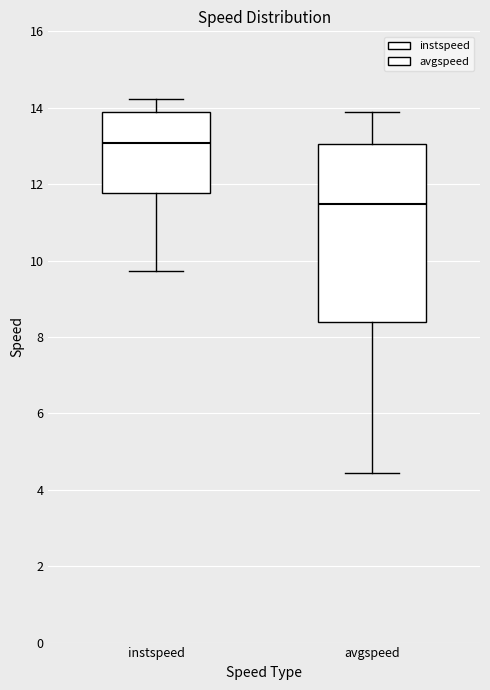

Which box is the tallest, from its lower edge to its upper edge?

avgspeed